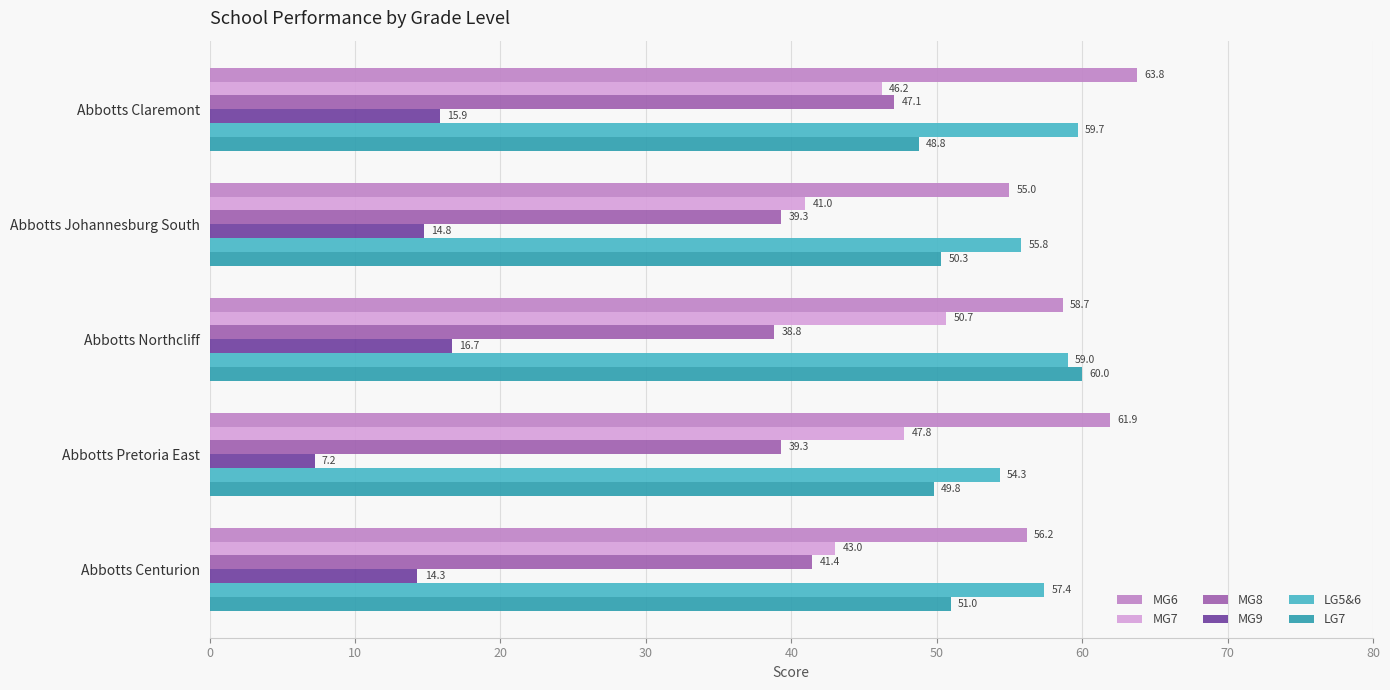

Which series has the widest spread of values?

LG7